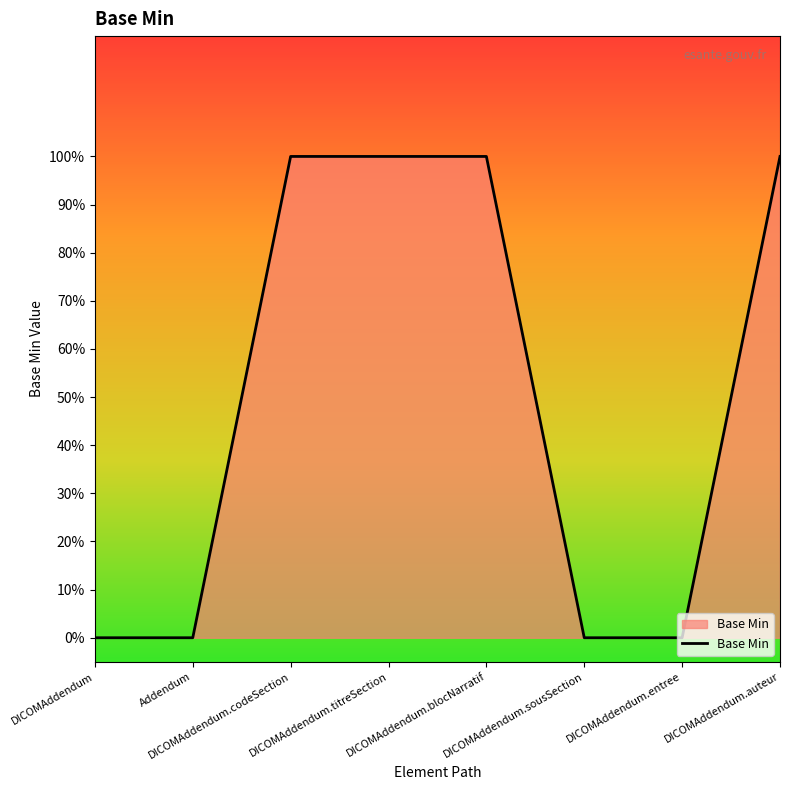

How many values are above zero?

4